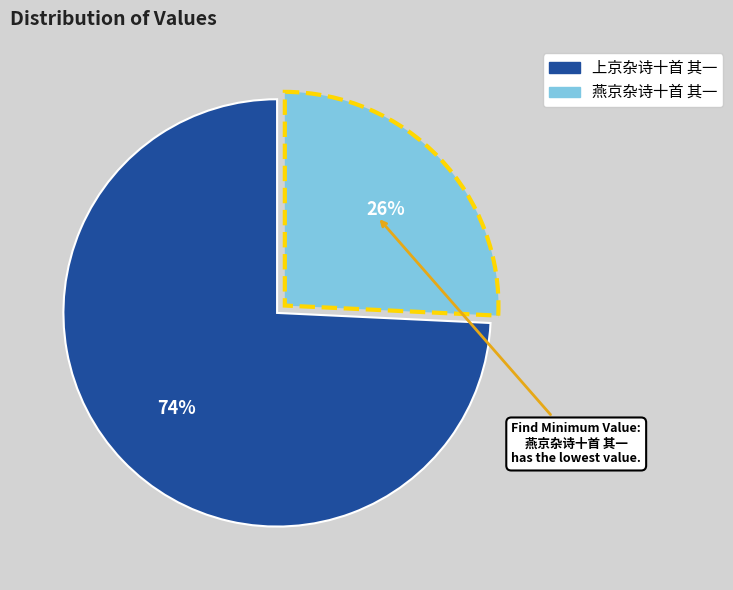

The 燕京杂诗十首 其一 slice represents 26% of the pie. True or false?

True